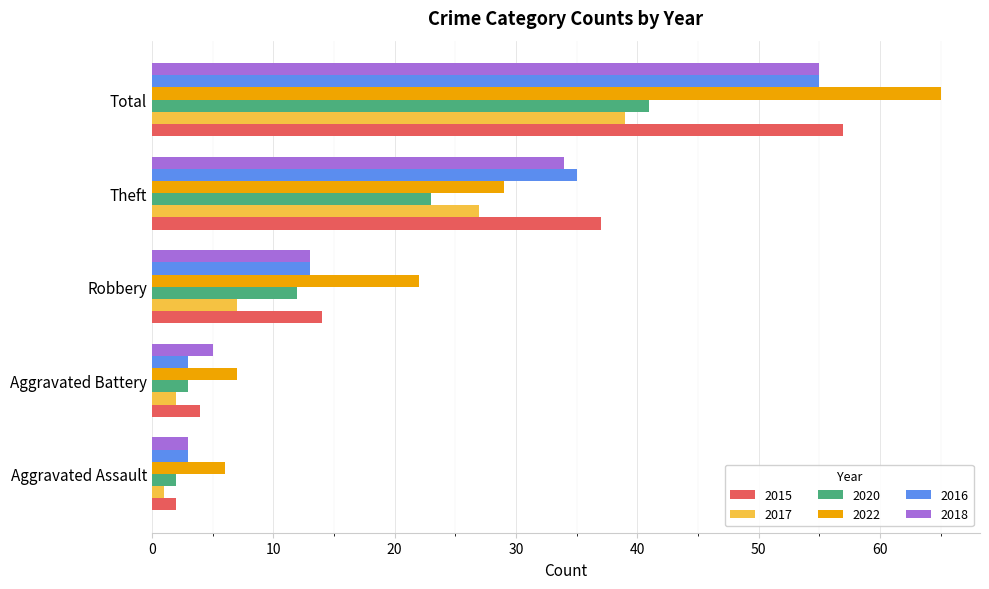

Where is 2016 nearest to the value 29?

Theft